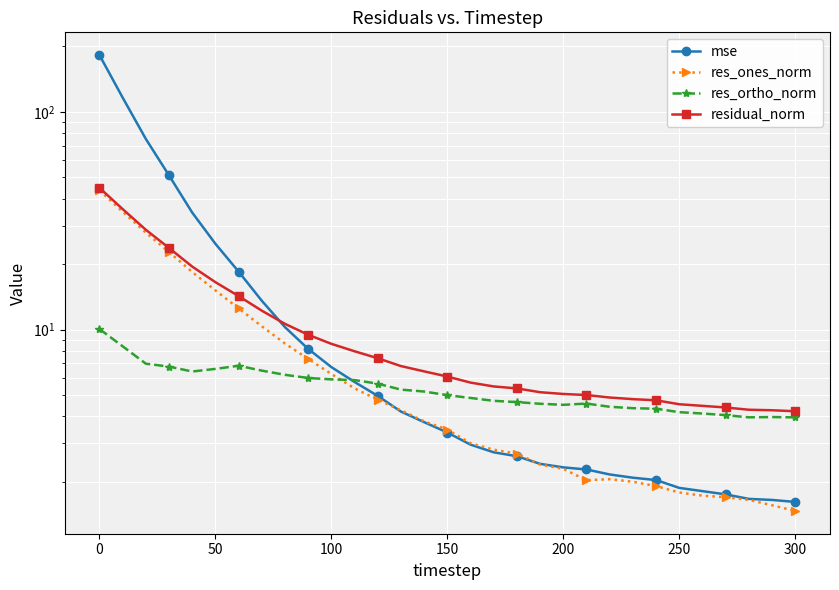

The res_ones_norm series shows 4.5 at 16. True or false?

False